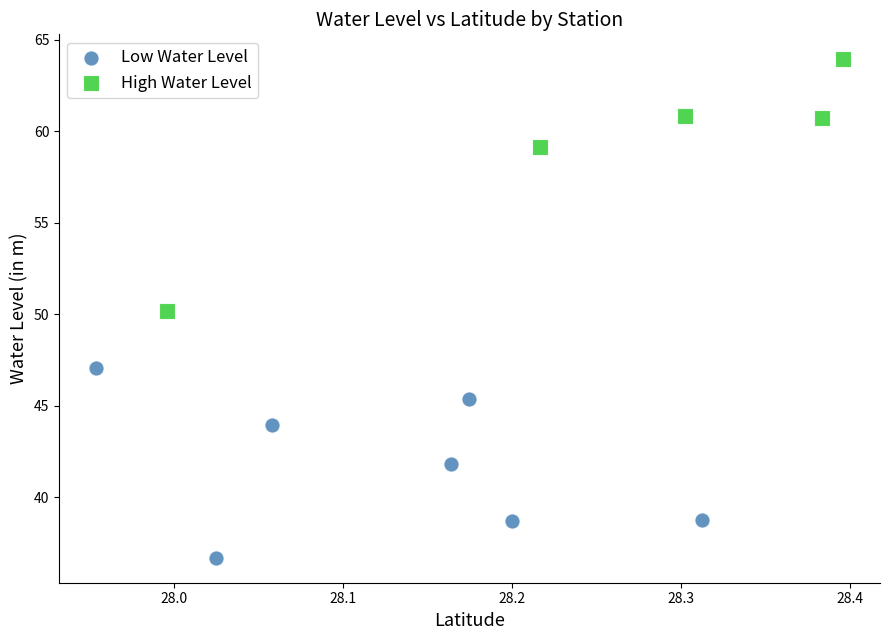

What are all the series names shown in the legend?

Low Water Level, High Water Level